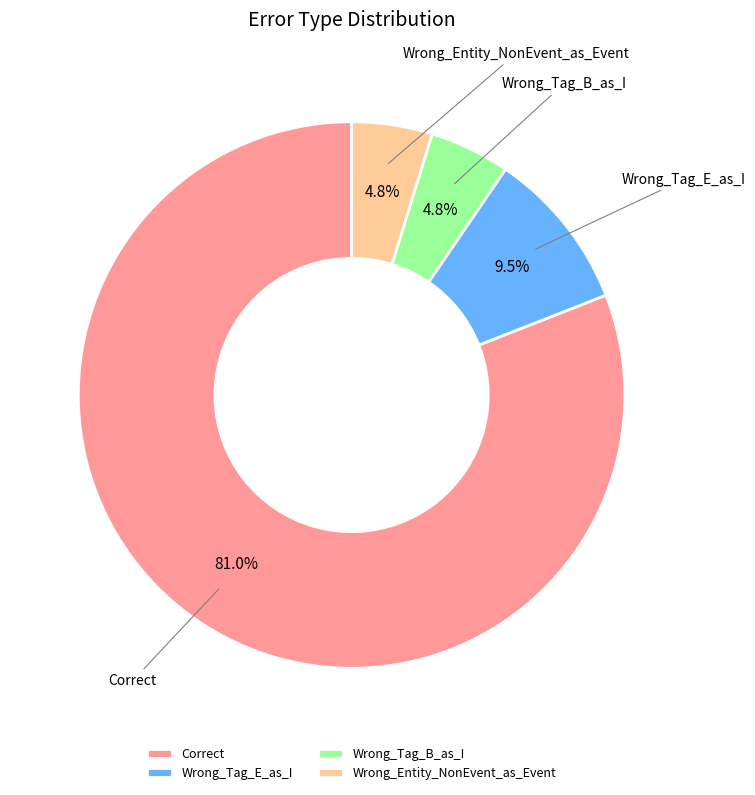

True or false: Wrong_Tag_E_as_I accounts for 24% of the total.

False